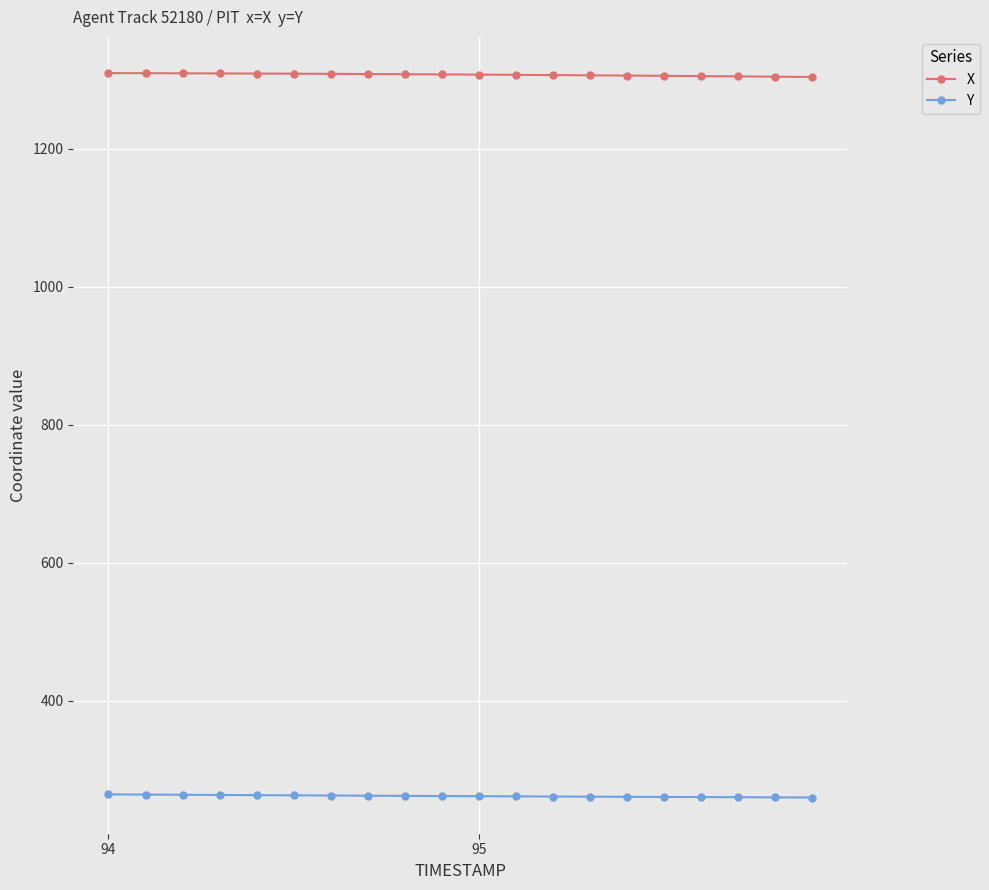

What is the minimum value for Y?

260.1